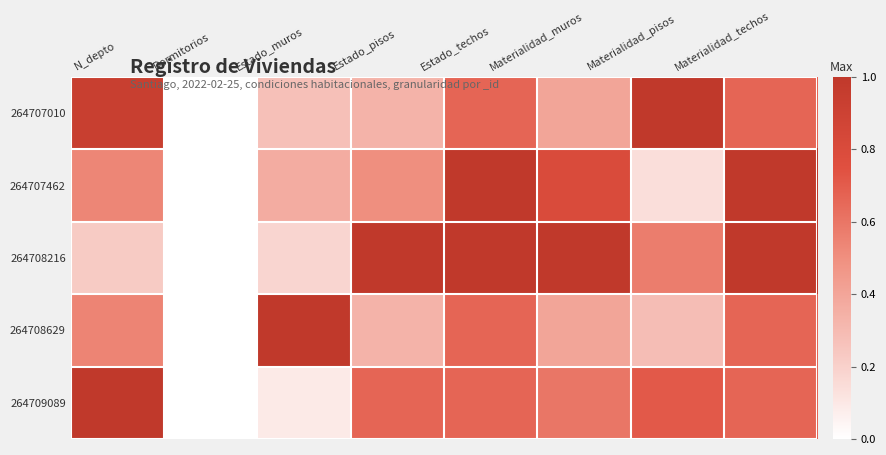

At how many categories does at least one series exceed 0?

7